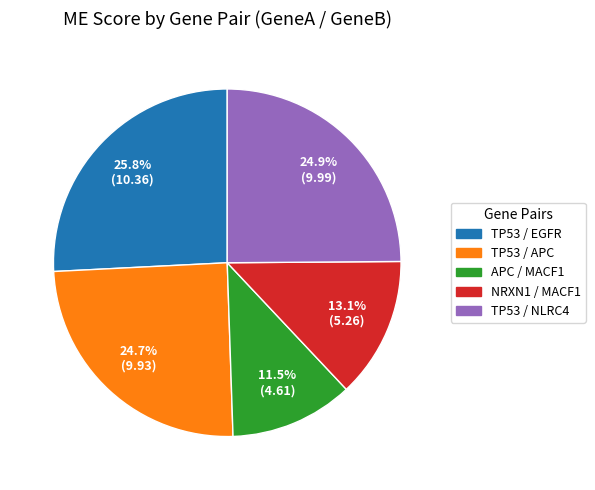

Between TP53 / APC and TP53 / EGFR, which is larger?

TP53 / EGFR